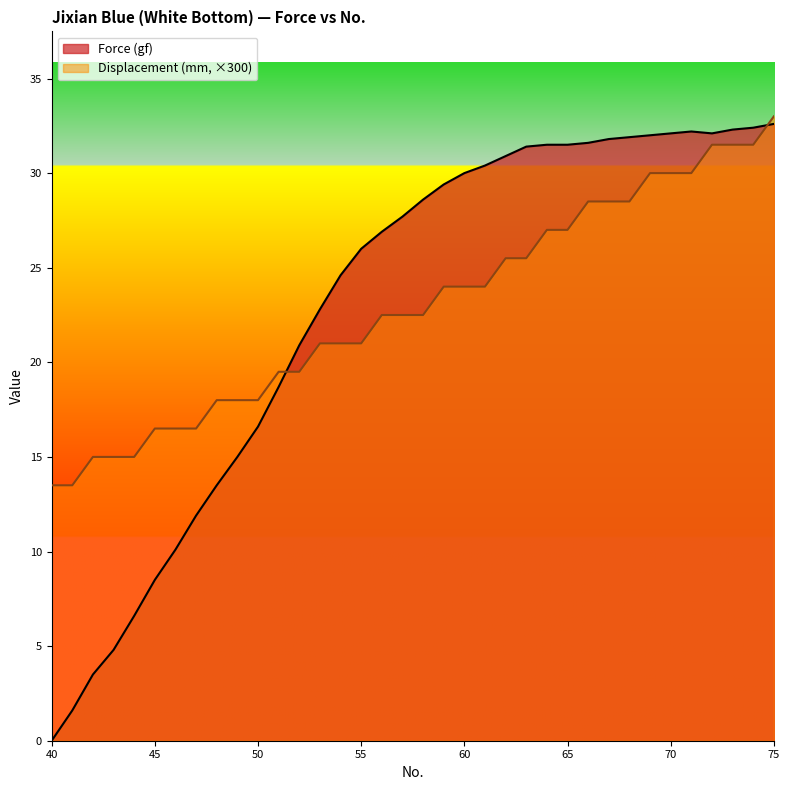

At which label is Displacement (mm) closest to 23?

56